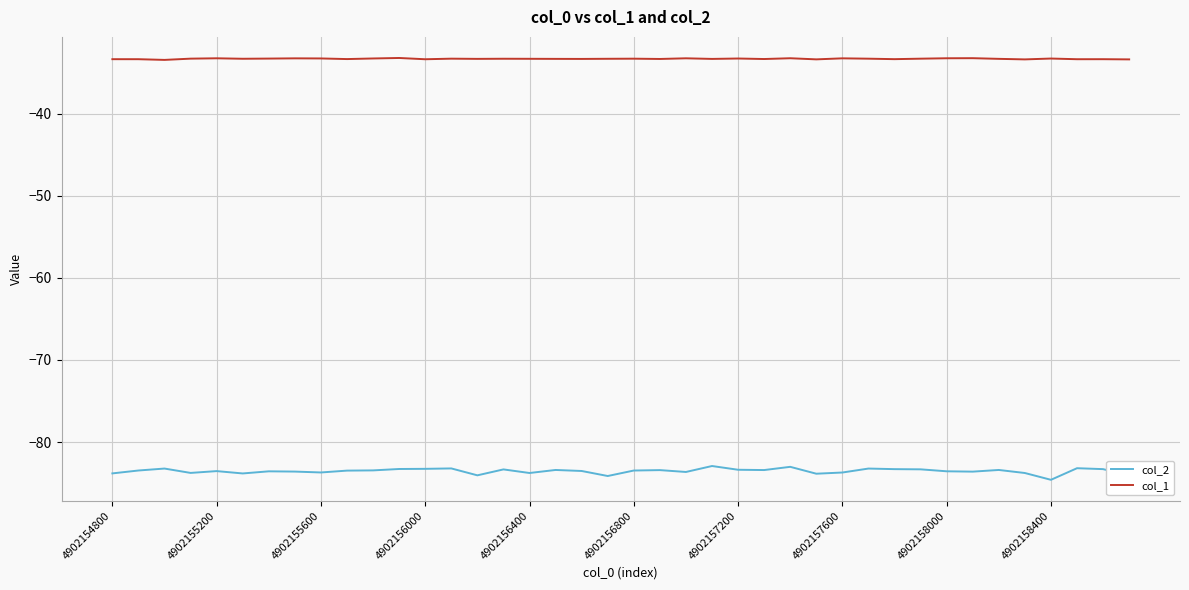

Rank the series by their maximum value, from lowest to highest.

col_2, col_1